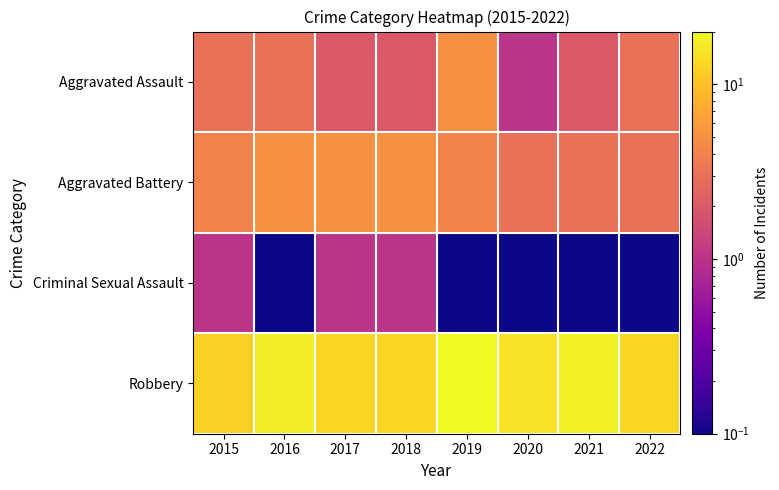

At which category is the sum across all series the highest?

2019